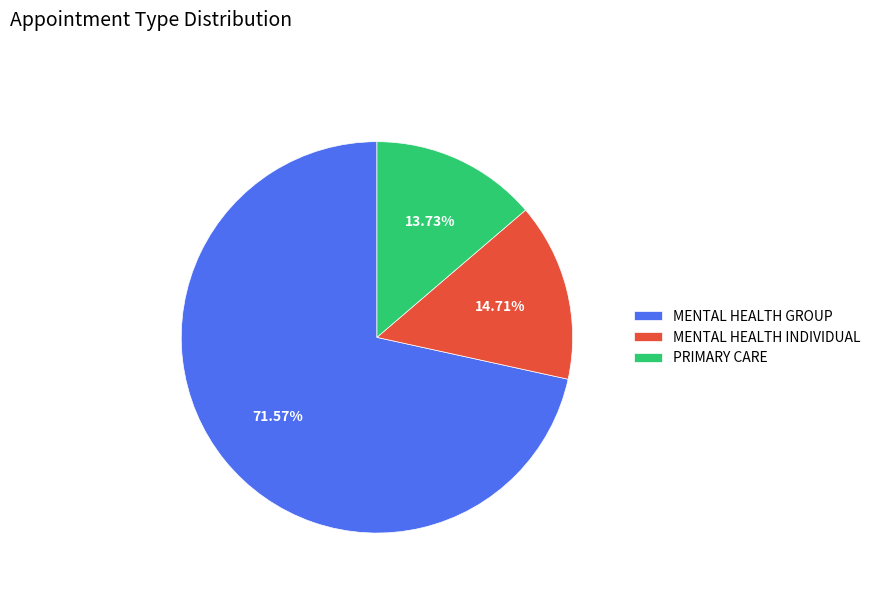

What is the largest slice in the pie chart?

MENTAL HEALTH GROUP